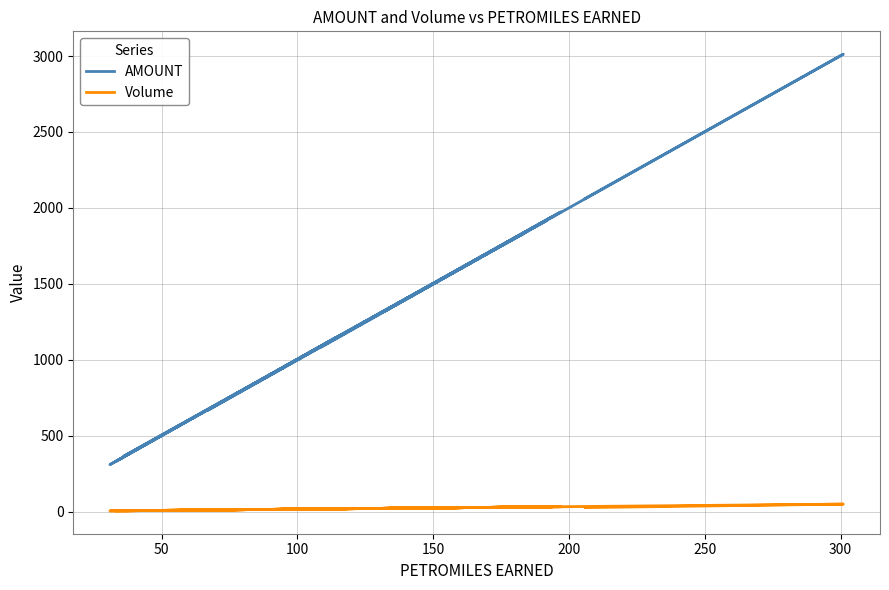

What is the value of the Volume point at the 13th from the left?

5.4